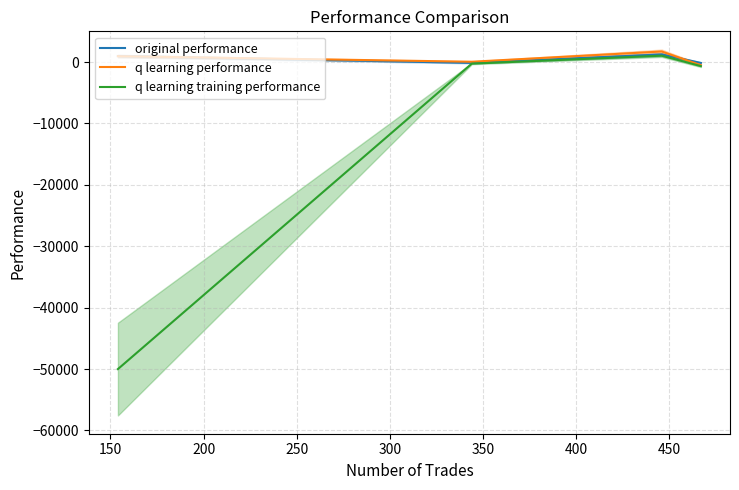

What is the value of the original performance point at the 1st from the left?

974.7